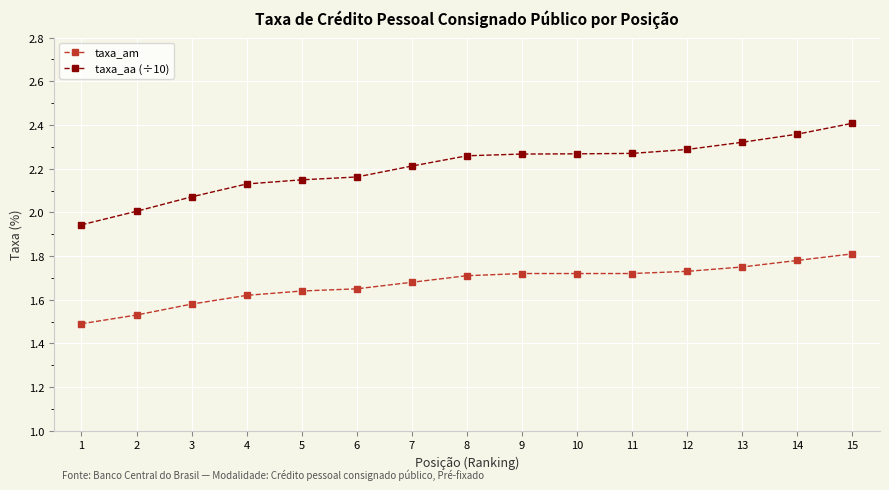

Count the number of data series in this chart.

2